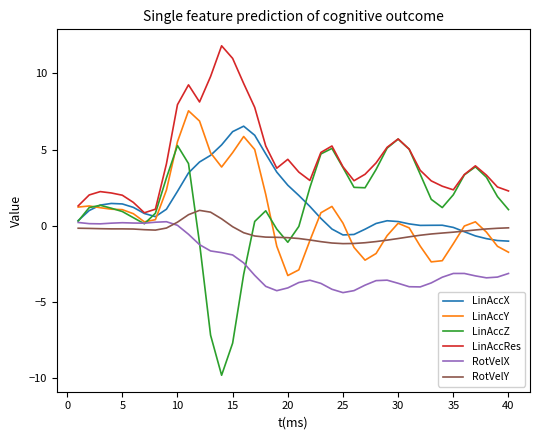

What is the smallest value displayed?

-9.8